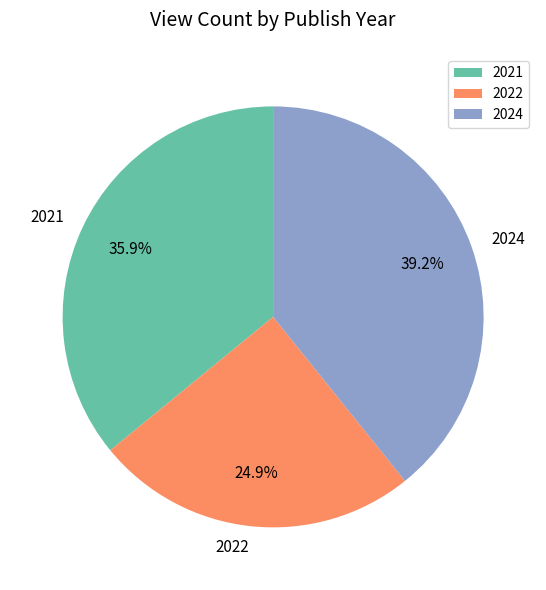

Does 2021 account for over 50% of the chart?

No